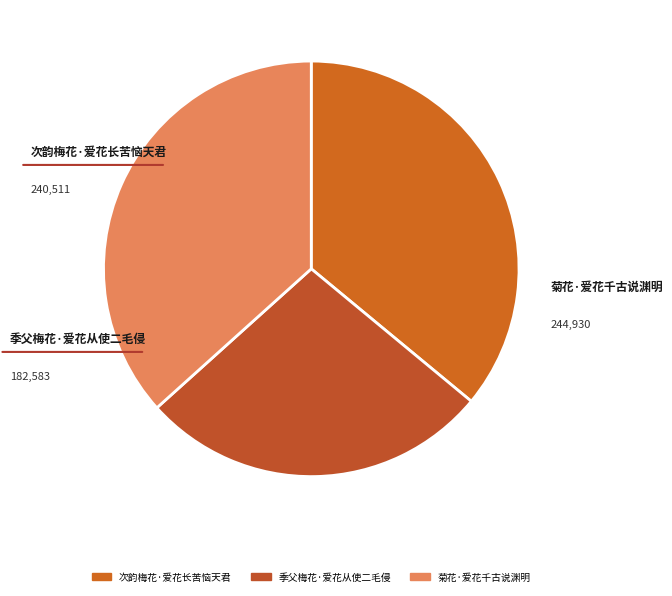

Do 季父梅花·爱花从使二毛侵 and 次韵梅花·爱花长苦恼天君 together represent more than half of the pie?

Yes